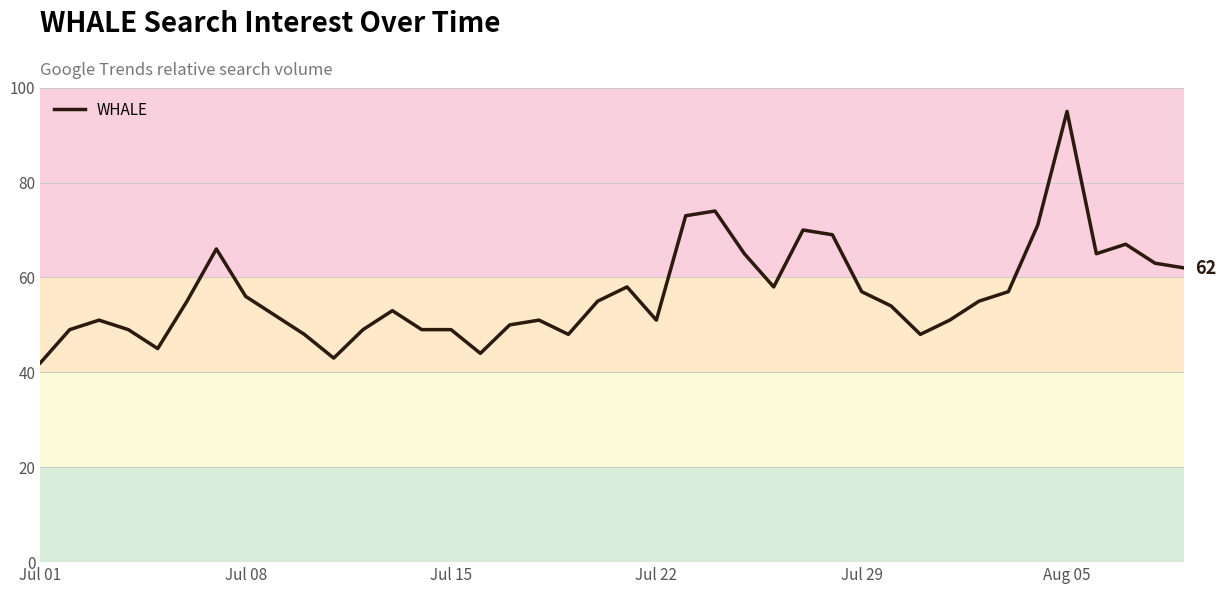

What is the minimum value shown in the chart?

42